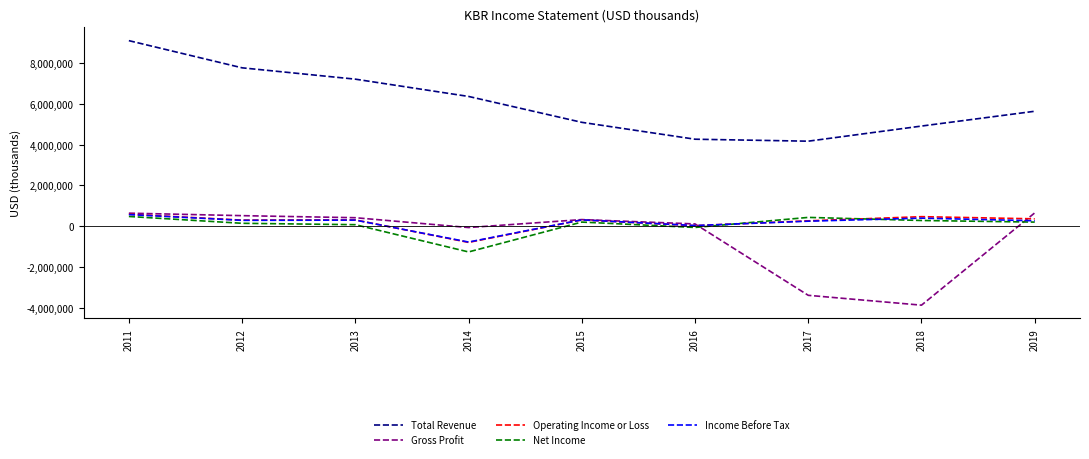

True or false: Total Revenue and Income Before Tax cross at least once.

False